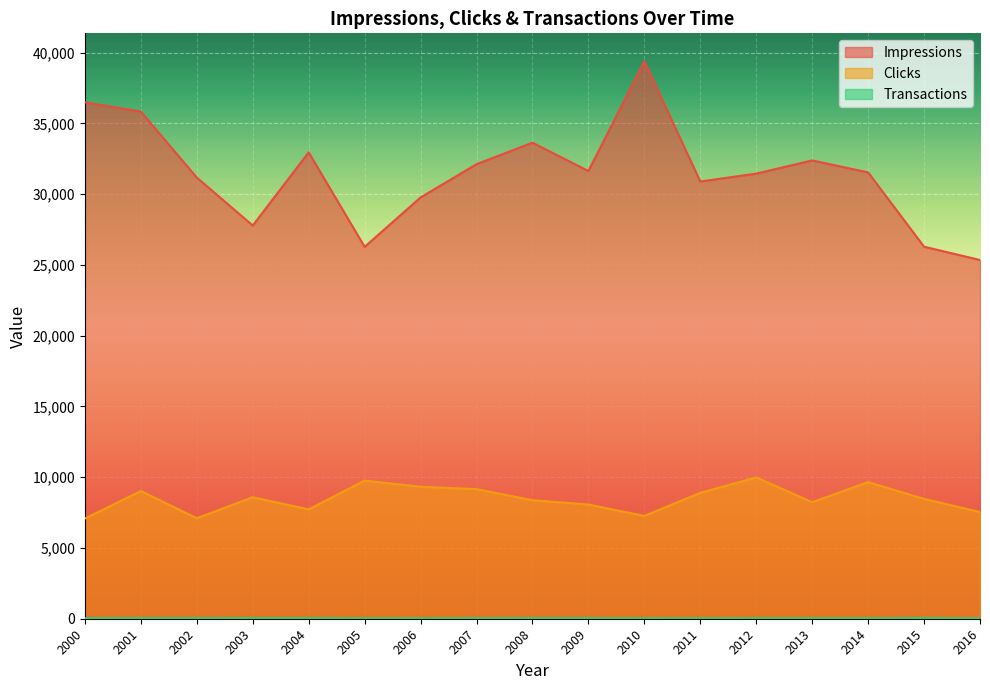

Is the value of Impressions at 2015 greater than the value of Transactions at 2010?

Yes